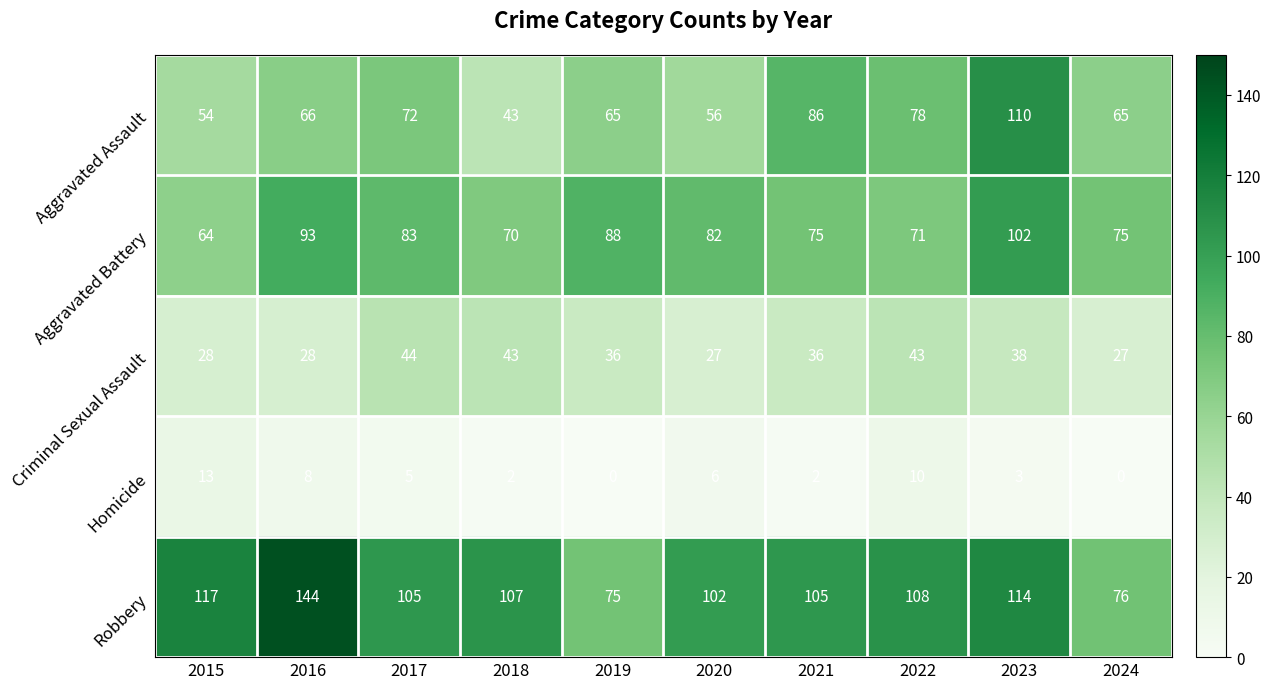

Which series changed the most between 2019 and 2020?

Robbery